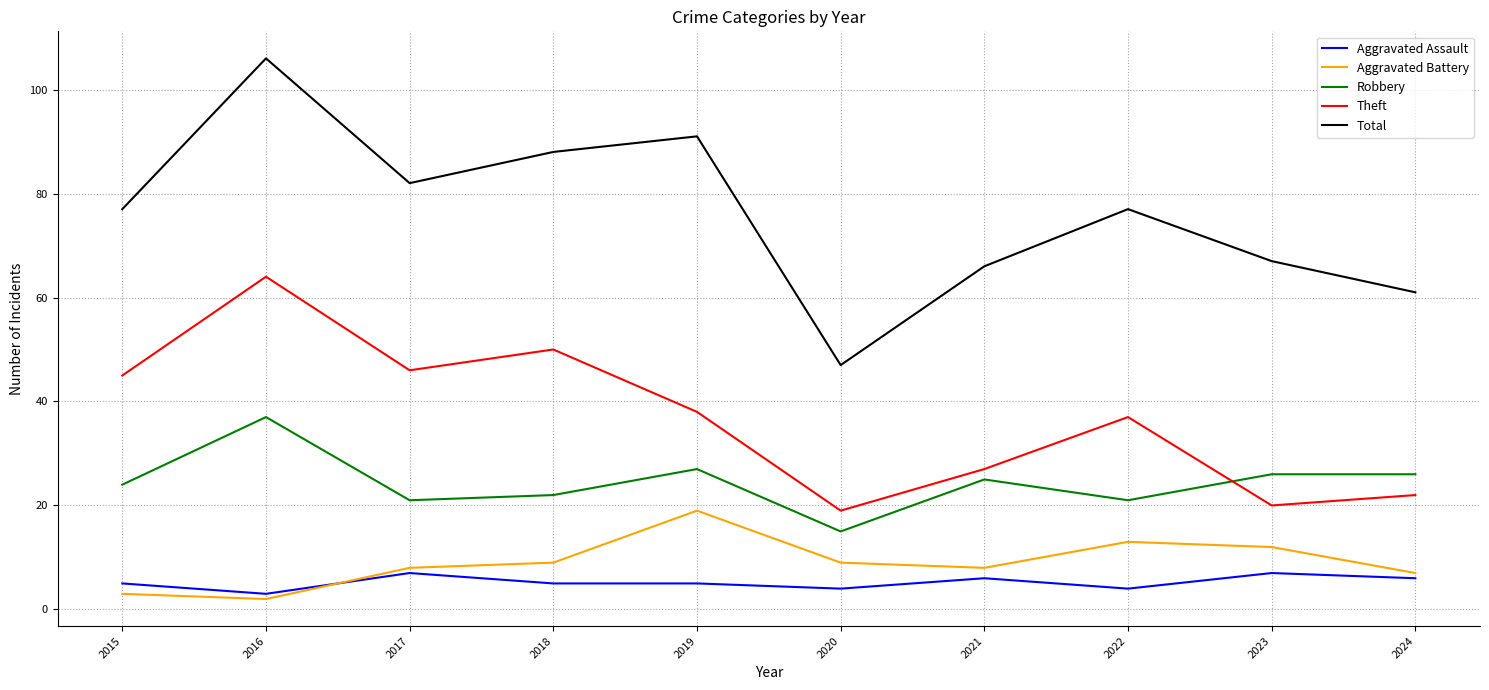

Rank the series at 2022 from lowest to highest value.

Aggravated Assault, Aggravated Battery, Robbery, Theft, Total